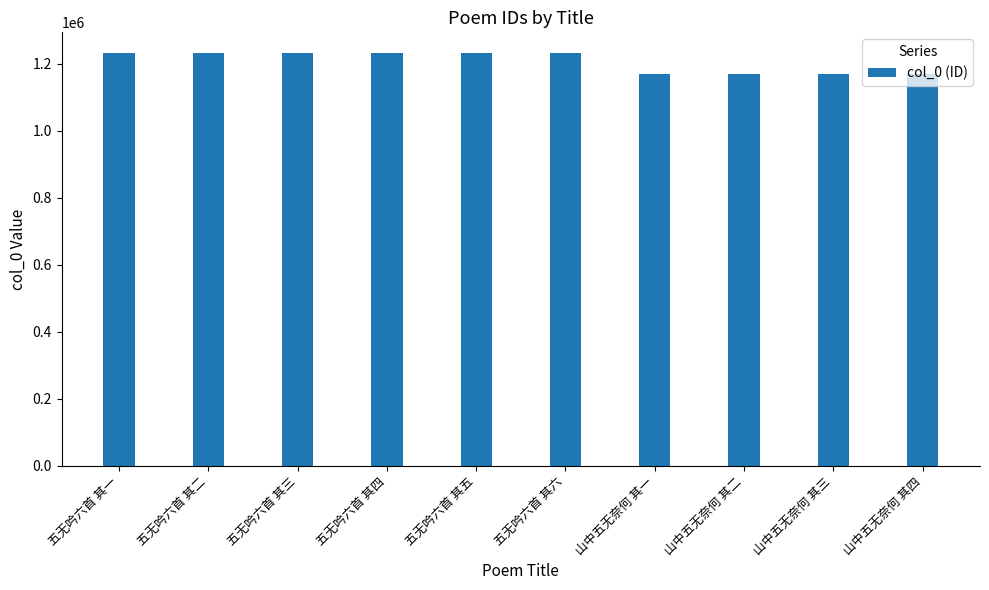

What is the value of the 9th bar from the left?

1170328